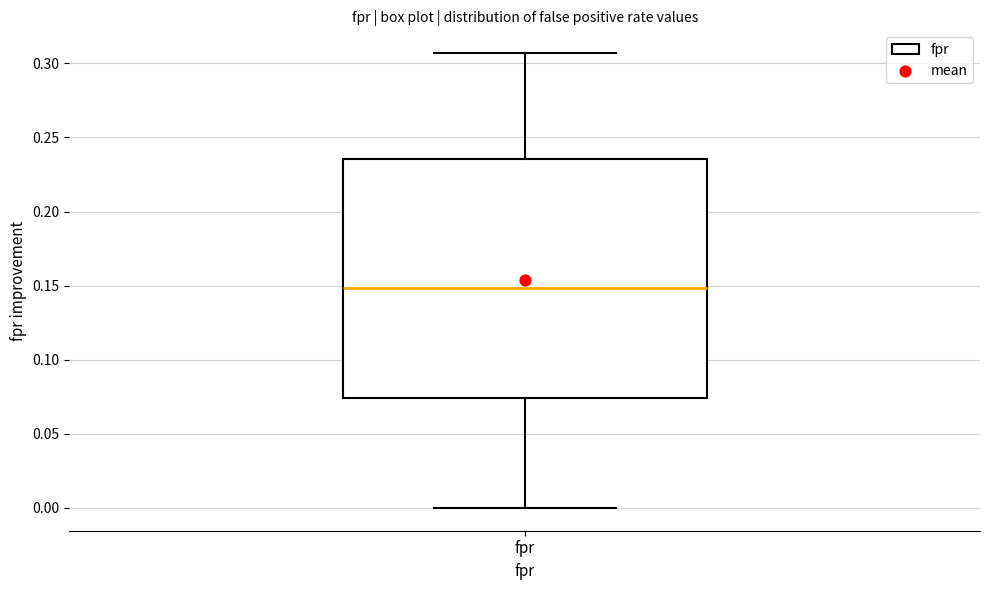

Read this box plot against the y-axis: the position of the median line, the range covered by the box, and the ends of both whiskers. The values are not printed on the chart, so give them approximately, as read against the axis.

median 0.150, box 0.075 to 0.235, whiskers 0.000 to 0.305